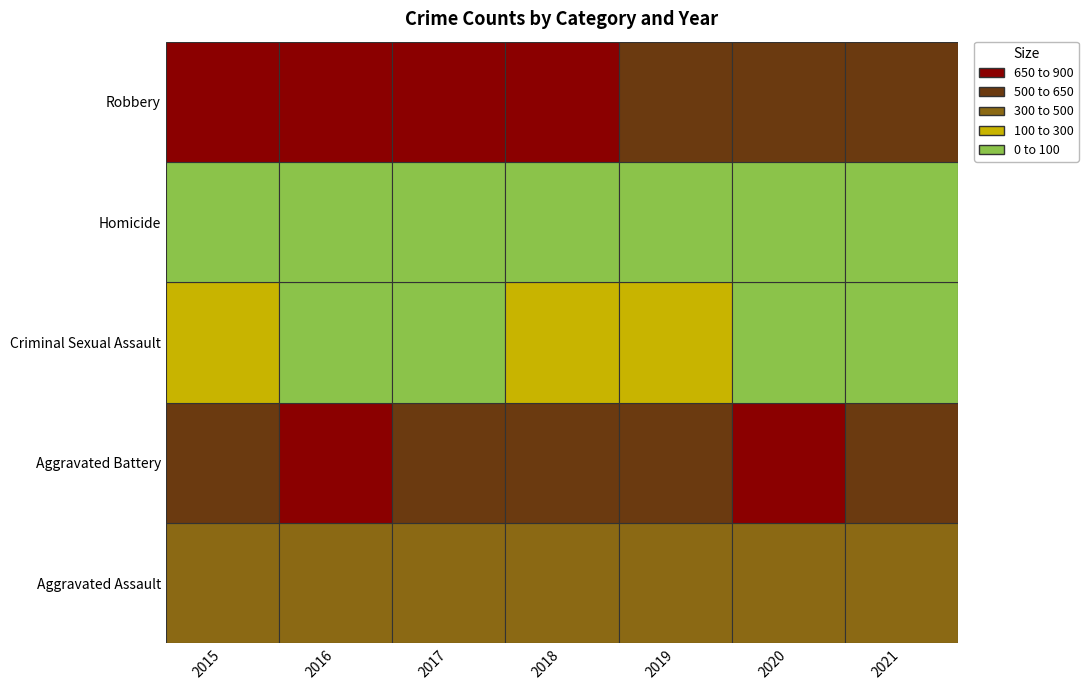

The Robbery series shows 741 at 2018. True or false?

True